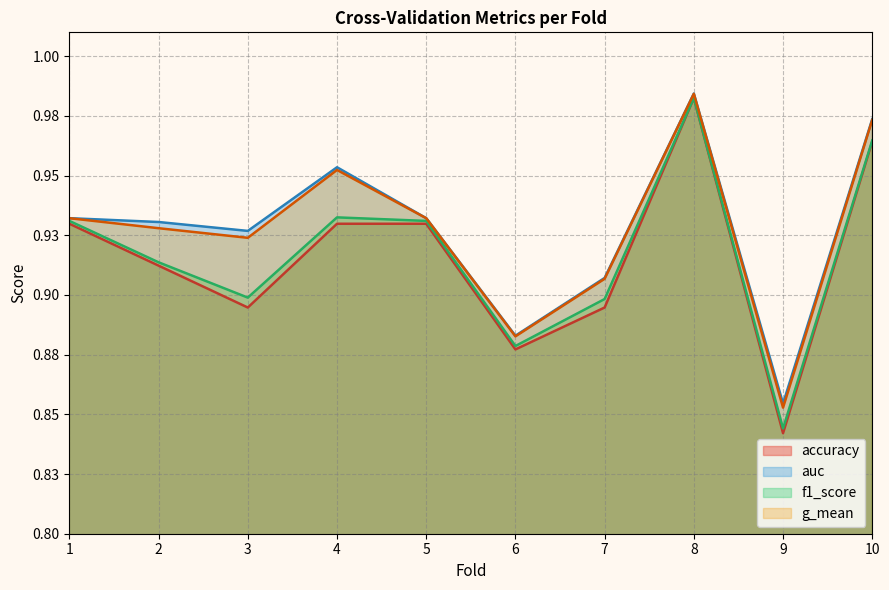

Is it true that auc equals 1.7 at 8?

False